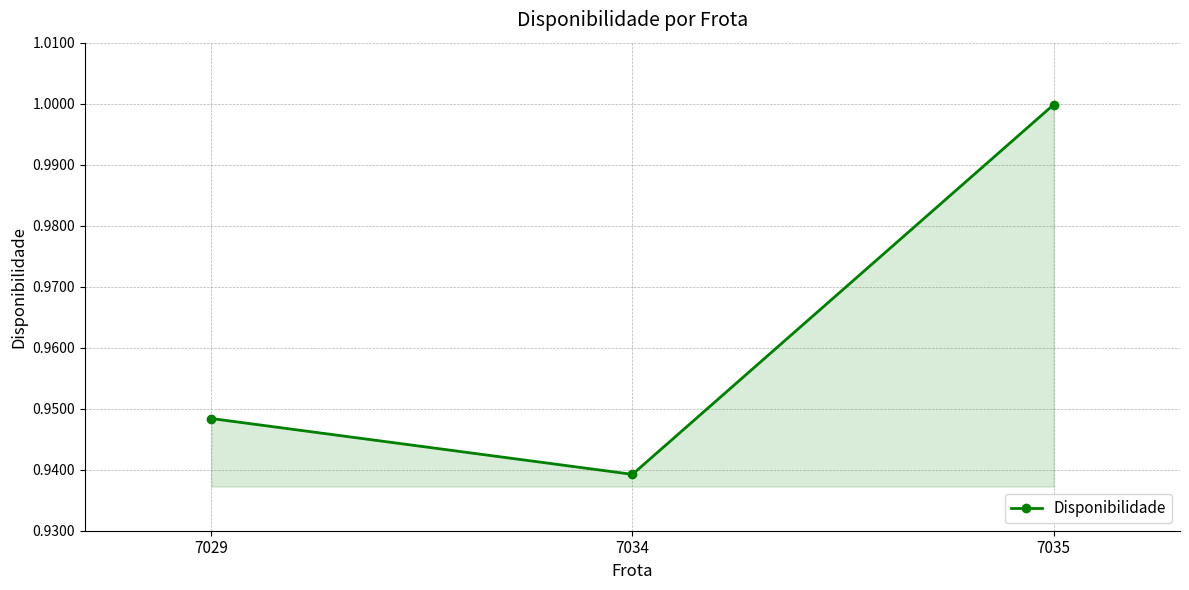

Which category has the lowest value across all series?

7034